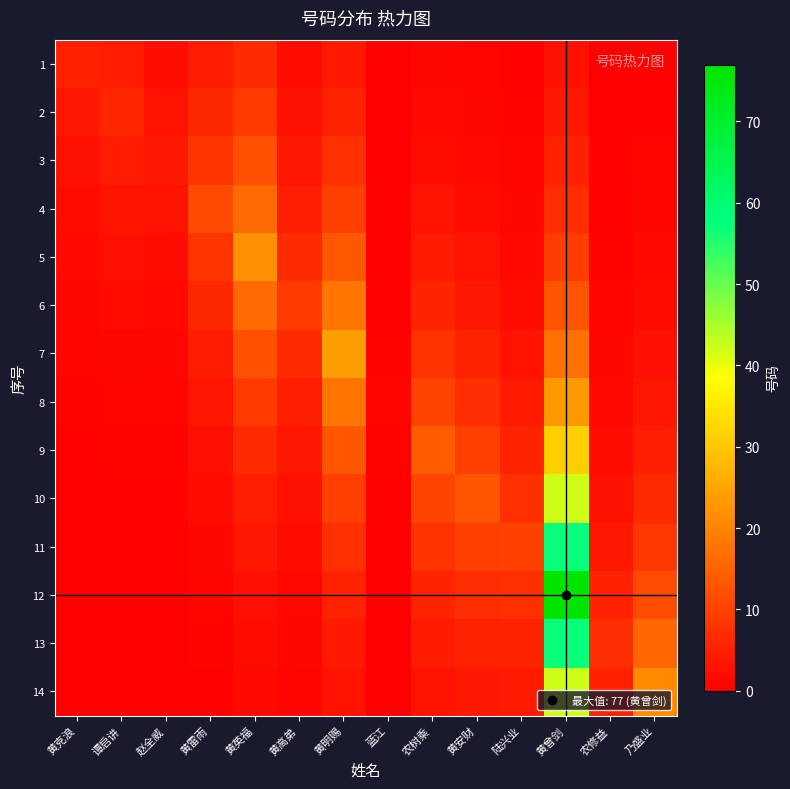

At which category is the sum across all series the highest?

黄曾剑